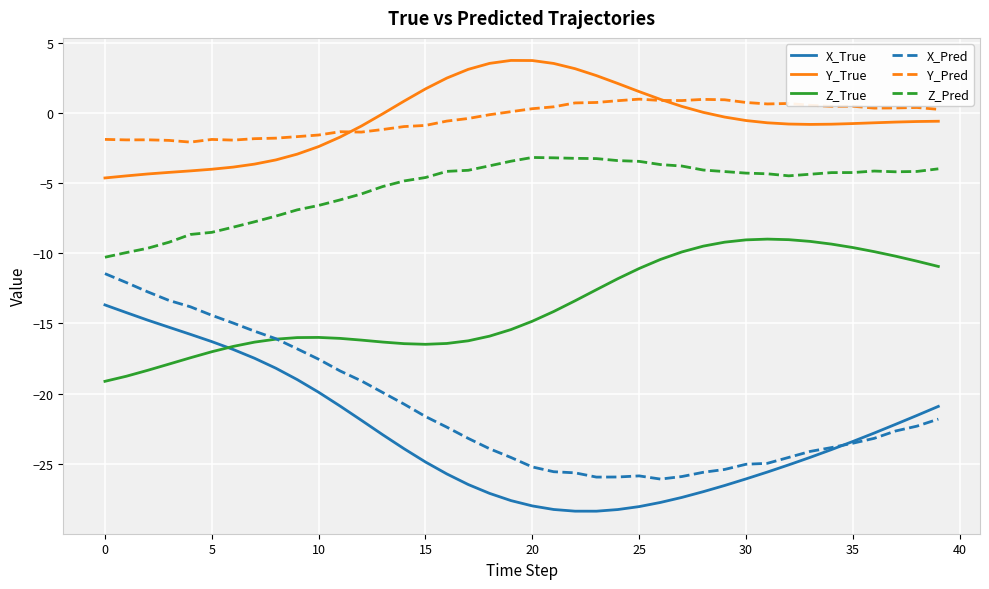

True or false: Y_Pred has more than 0 points higher than both neighbors.

True